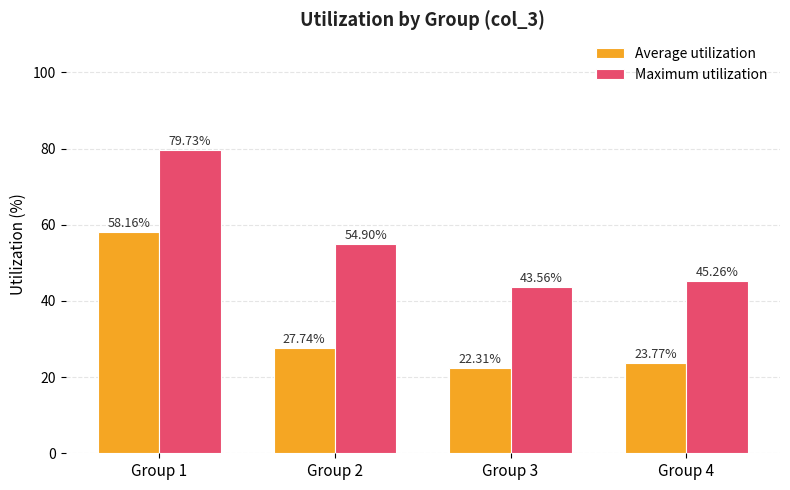

Reading left to right, extract all data points from this chart.

Average utilization: Group 1=58.2	Group 2=27.7	Group 3=22.3	Group 4=23.8
Maximum utilization: Group 1=79.7	Group 2=54.9	Group 3=43.6	Group 4=45.3